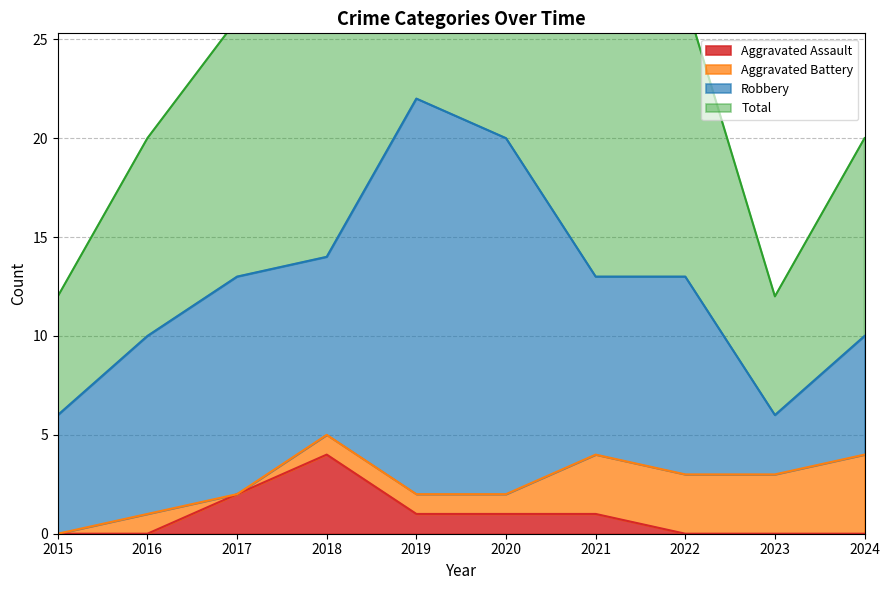

Which category has the lowest value across all series?

2015